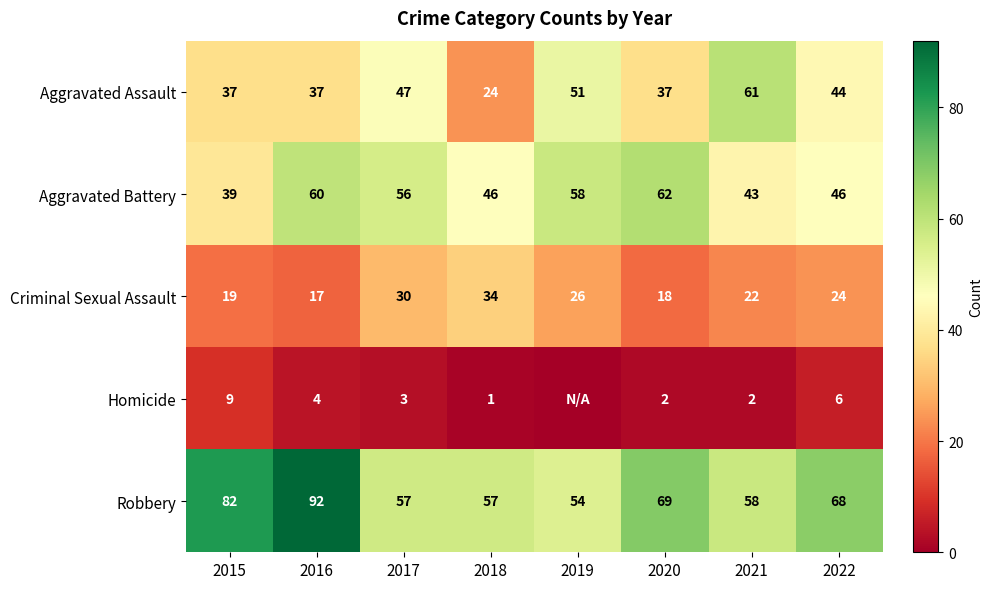

Between 2017 and 2018, which series saw the biggest shift?

Aggravated Assault